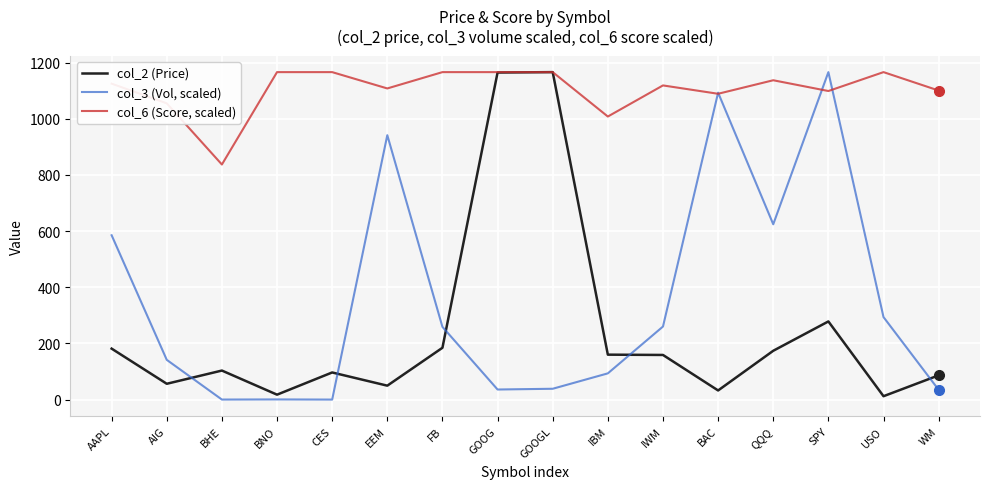

What are all the series names shown in the legend?

col_2 (Price), col_3 (Vol, scaled), col_6 (Score, scaled)